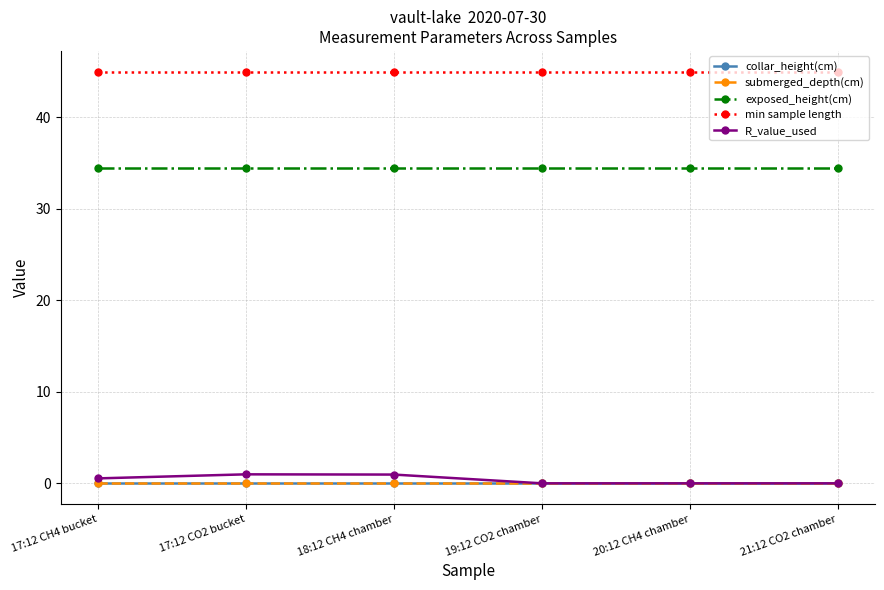

What position from the right is 19:12 CO2 chamber?

3